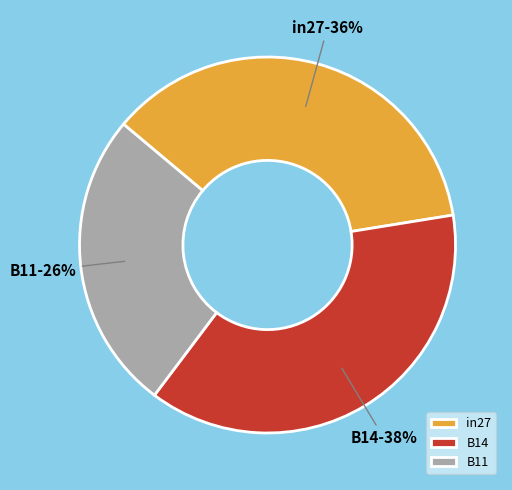

Do in27 and B11 together represent more than half of the pie?

Yes